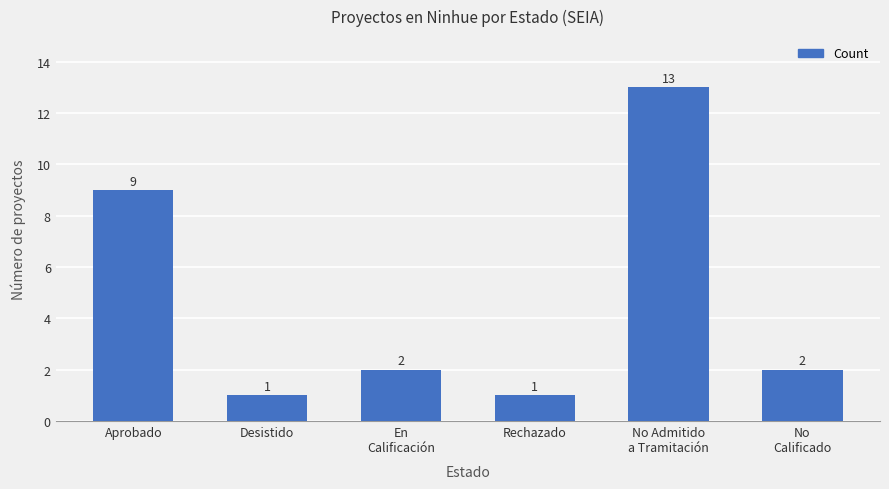

Are the bars horizontal?

No